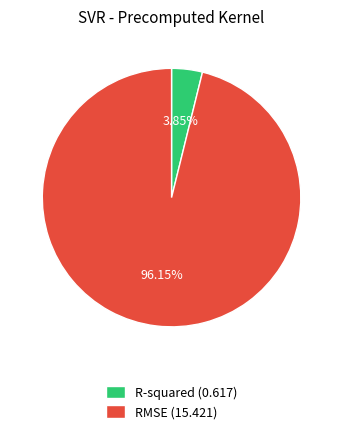

To the nearest percent, what is the average slice percentage?

50%